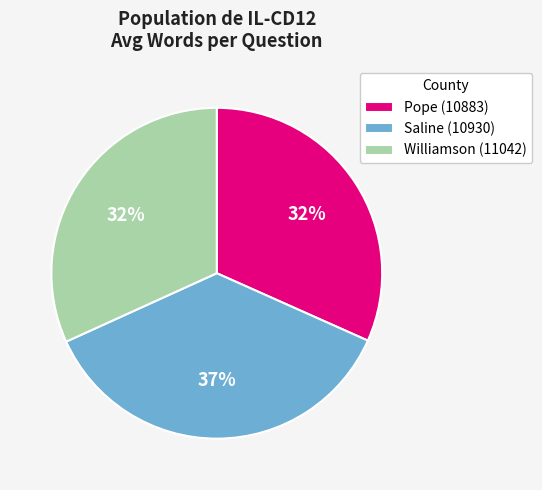

Combined, do Williamson (11042) and Saline (10930) account for over 50%?

Yes